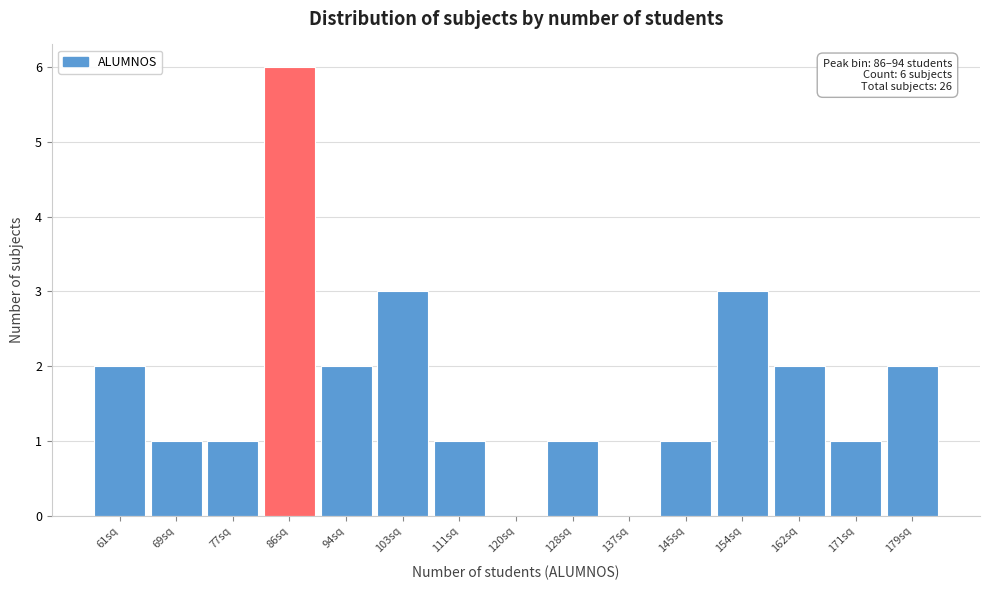

Reading left to right, what are all the values shown in this chart?

61sq=2	69sq=1	77sq=1	86sq=6	94sq=2	103sq=3	111sq=1	120sq=0	128sq=1	137sq=0	145sq=1	154sq=3	162sq=2	171sq=1	179sq=2